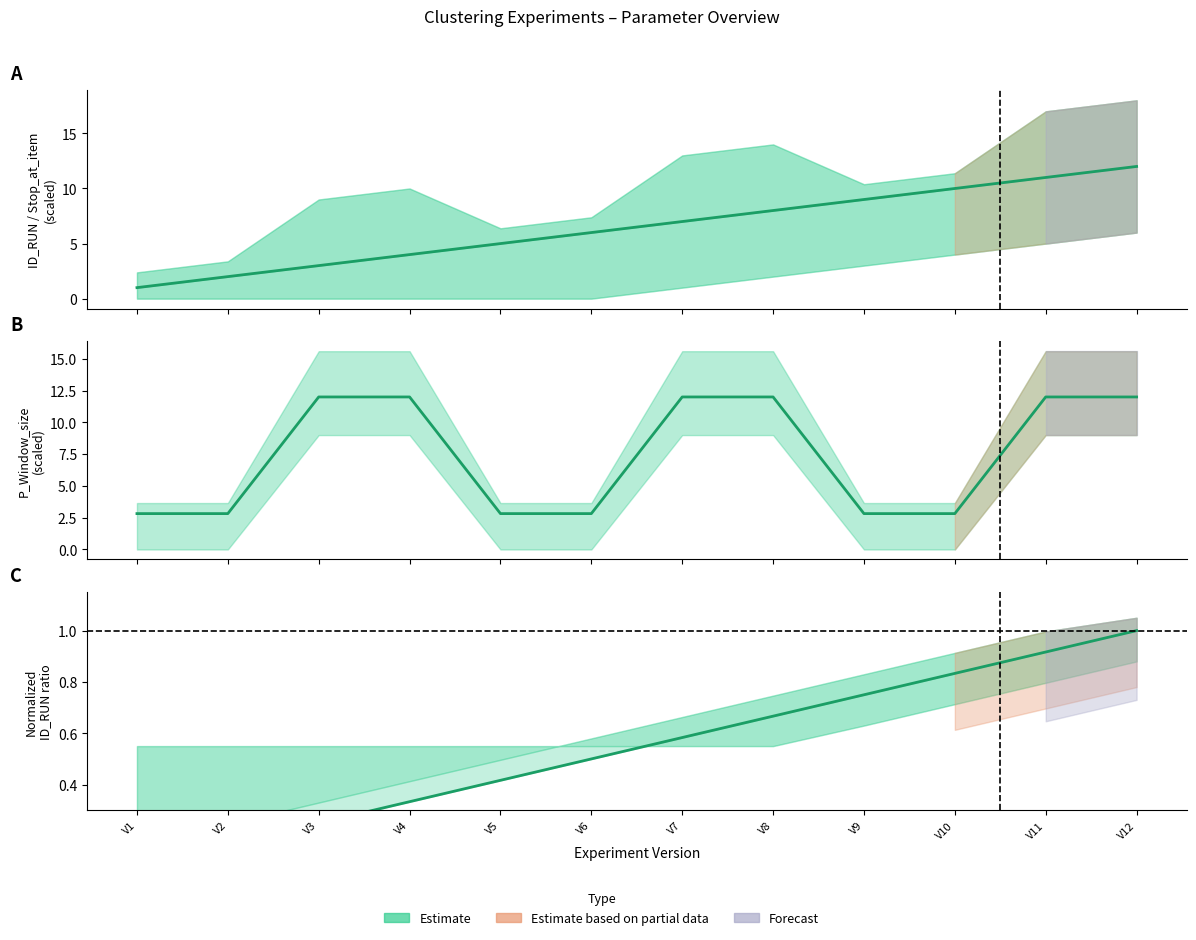

Reading left to right, what are all the values shown in this chart?

ID_RUN: 1.0	2.0	3.0	4.0	5.0	6.0	7.0	8.0	9.0	10.0	11.0	12.0
P_Window_size: 2.8	2.8	12.0	12.0	2.8	2.8	12.0	12.0	2.8	2.8	12.0	12.0
Normalized ID_RUN: 0.1	0.2	0.2	0.3	0.4	0.5	0.6	0.7	0.8	0.8	0.9	1.0